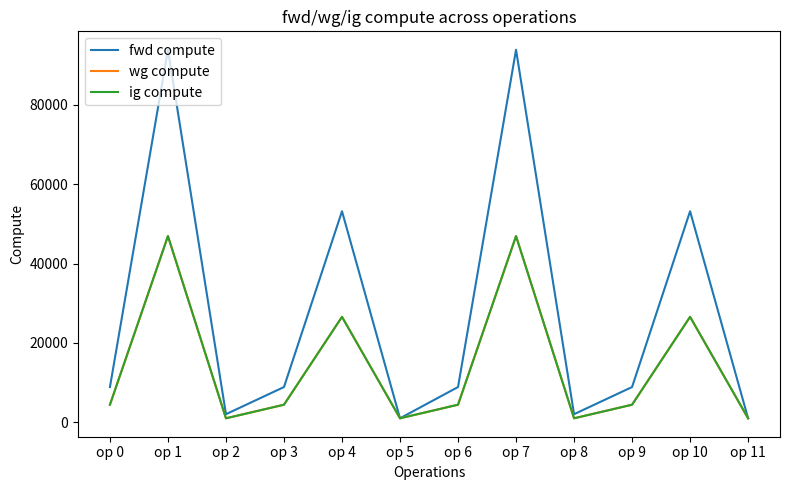

Does the chart have visible grid lines?

No